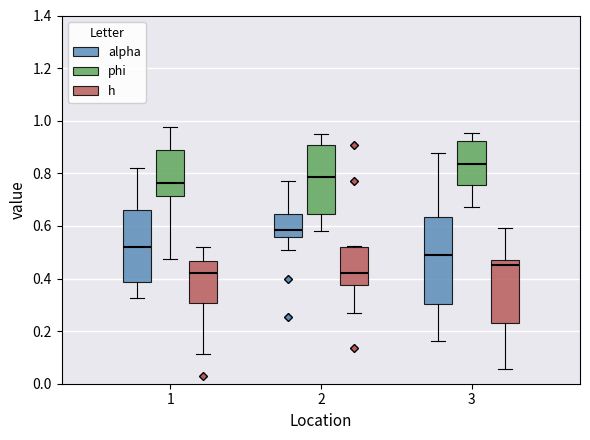

Reading left to right, read every box against the y-axis: the position of its median line, the range the box covers, and the ends of its whiskers. The values are not printed on the chart, so give them approximately, as read against the axis.

1 (alpha): median 0.52, box 0.38 to 0.66, whiskers 0.32 to 0.82
1 (phi): median 0.76, box 0.72 to 0.88, whiskers 0.48 to 0.98
1 (h): median 0.42, box 0.30 to 0.46, whiskers 0.12 to 0.52
2 (alpha): median 0.58, box 0.56 to 0.64, whiskers 0.50 to 0.78
2 (phi): median 0.78, box 0.64 to 0.90, whiskers 0.58 to 0.96
2 (h): median 0.42, box 0.38 to 0.52, whiskers 0.26 to 0.52 (just above the box's upper edge)
3 (alpha): median 0.48, box 0.30 to 0.64, whiskers 0.16 to 0.88
3 (phi): median 0.84, box 0.76 to 0.92, whiskers 0.68 to 0.96
3 (h): median 0.46 (just below the box's upper edge), box 0.24 to 0.46, whiskers 0.06 to 0.60